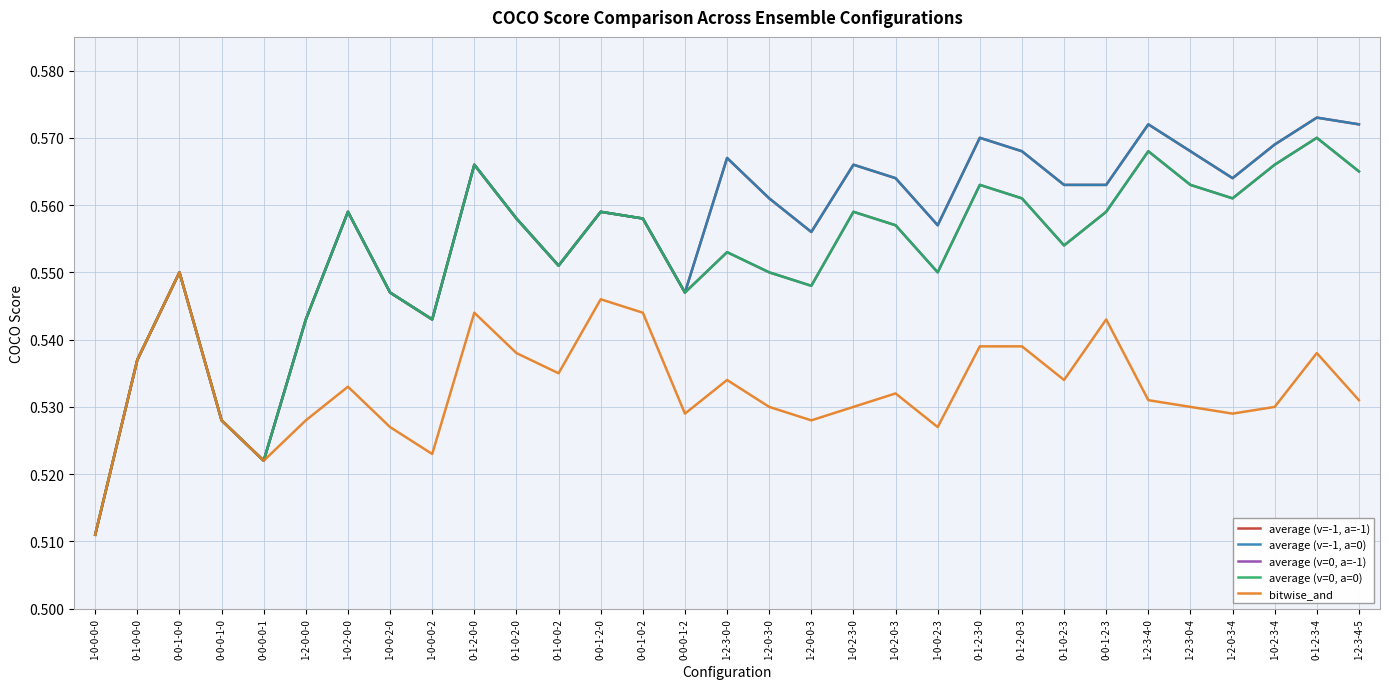

What is the average value of the bitwise_and series?

0.5